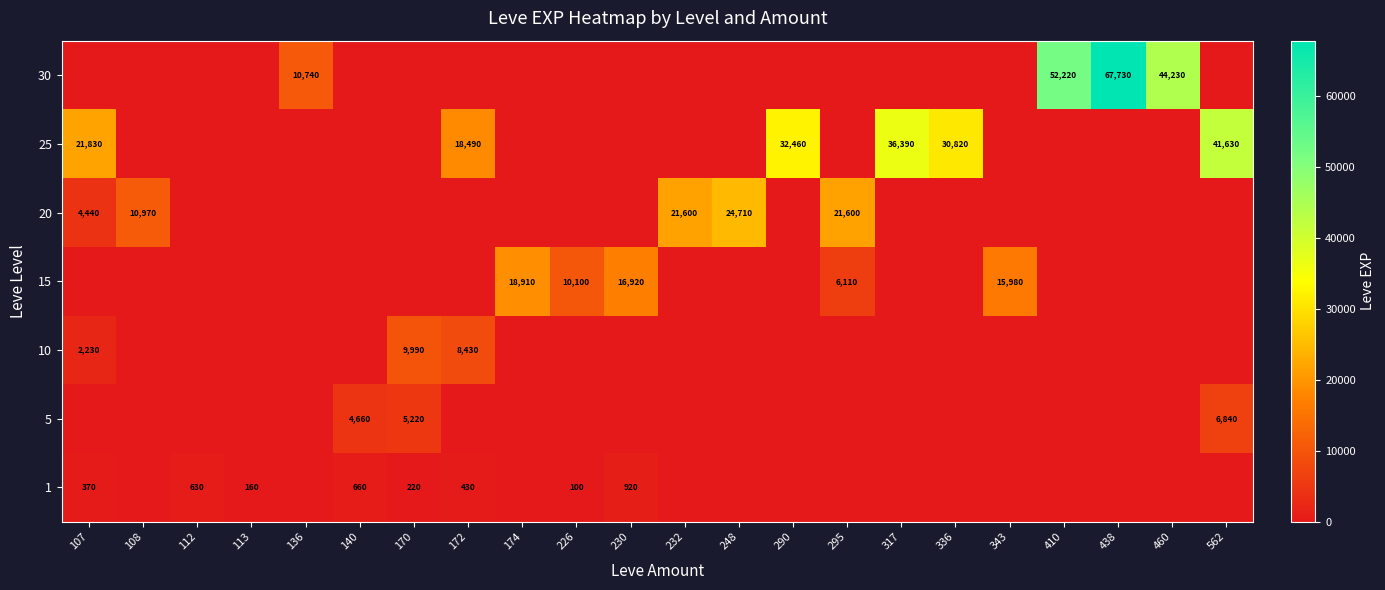

Is the value of 1 at 230 greater than the value of 25 at 140?

Yes